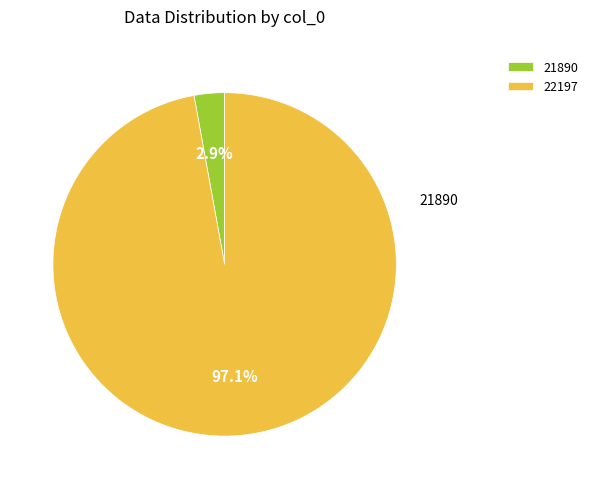

Combined, do 21890 and 22197 account for over 50%?

Yes